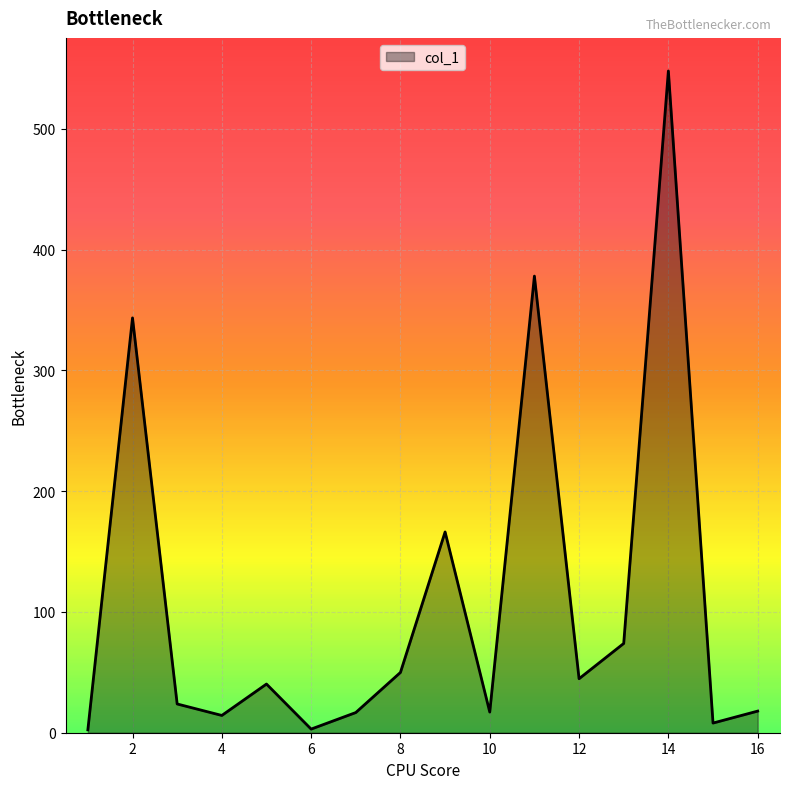

What is the difference between the maximum and minimum values?

545.4